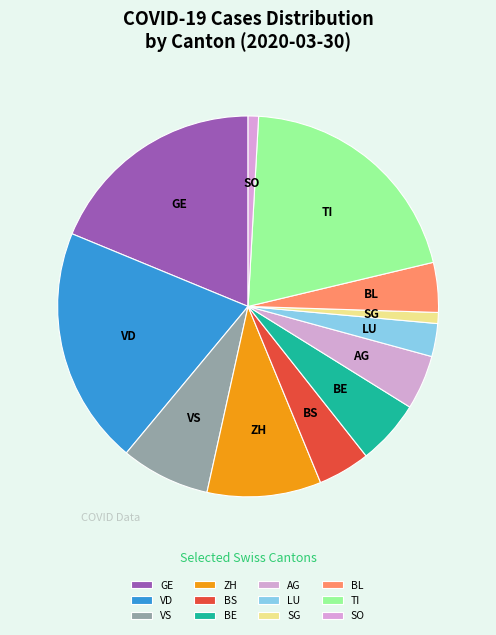

How many segments does this pie chart have?

12